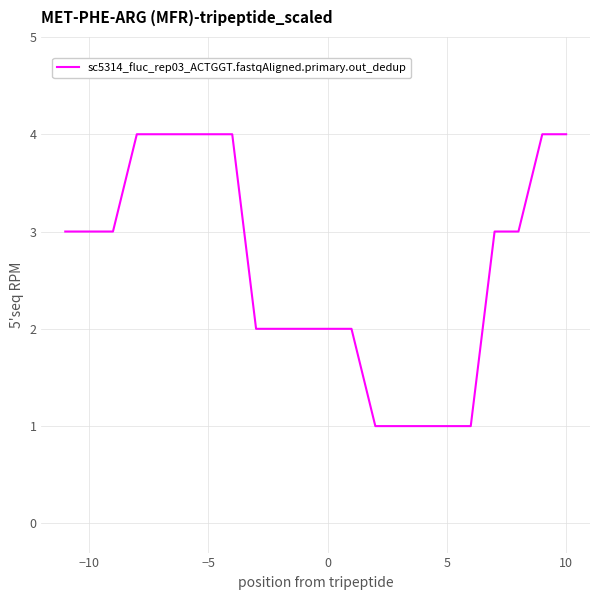

What is the sum of all values?

58